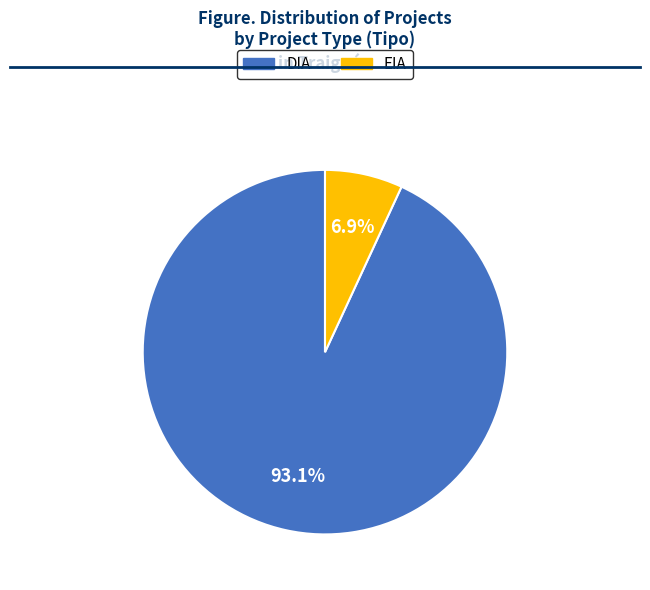

Does DIA represent more than half of the total?

Yes